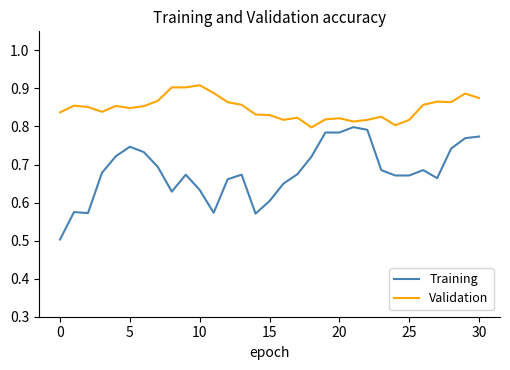

True or false: Training has more than 0 points higher than both neighbors.

True